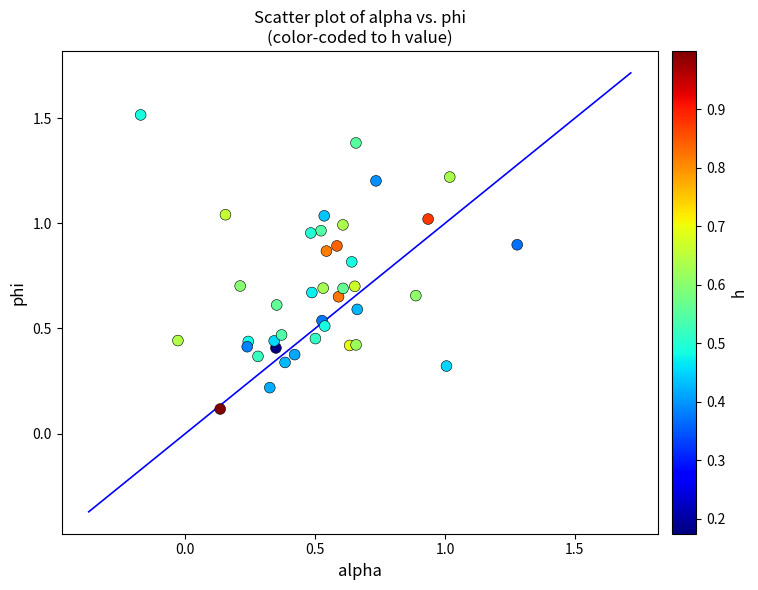

What is the range of Y values (max minus min)?

1.4